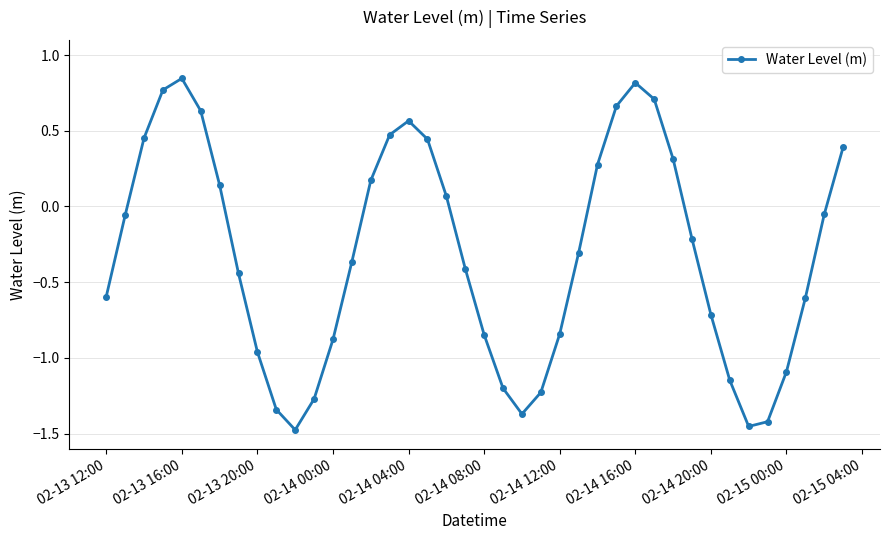

What is the difference between the maximum and second lowest values?

2.3